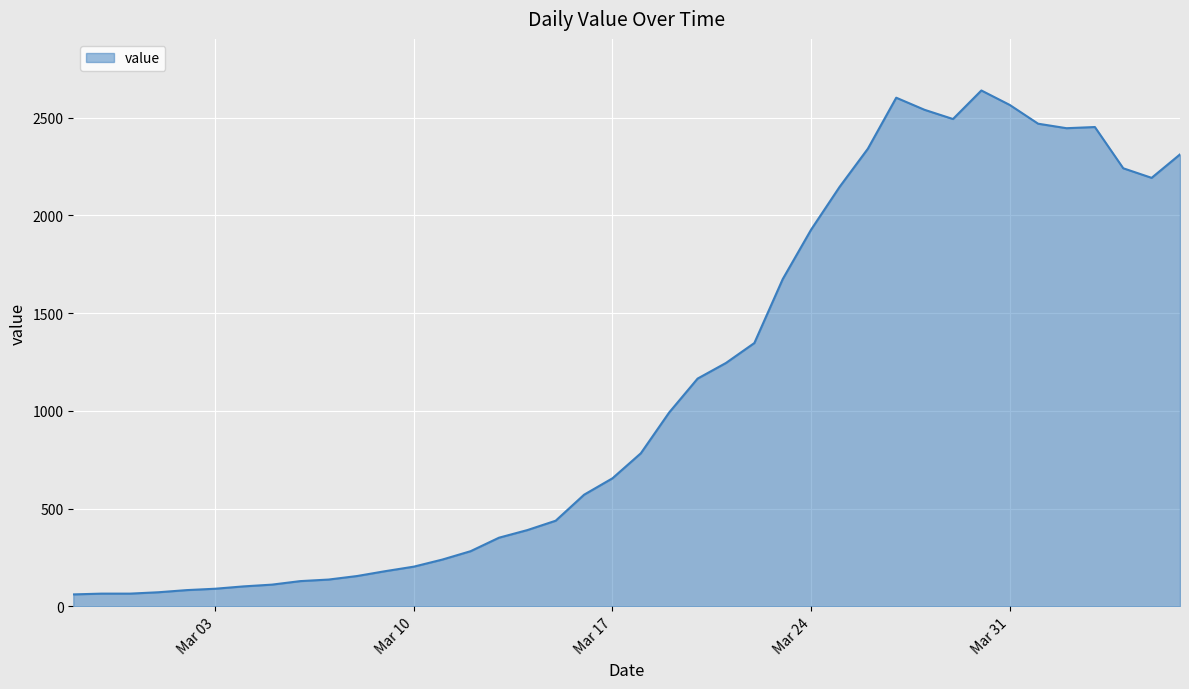

How many categories are shown in the chart?

40